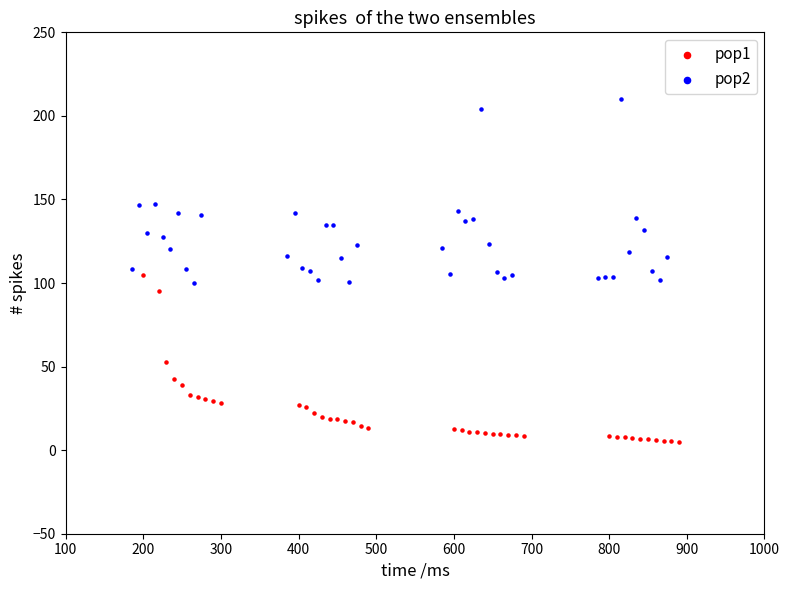

Which series reaches the minimum Y coordinate?

pop1